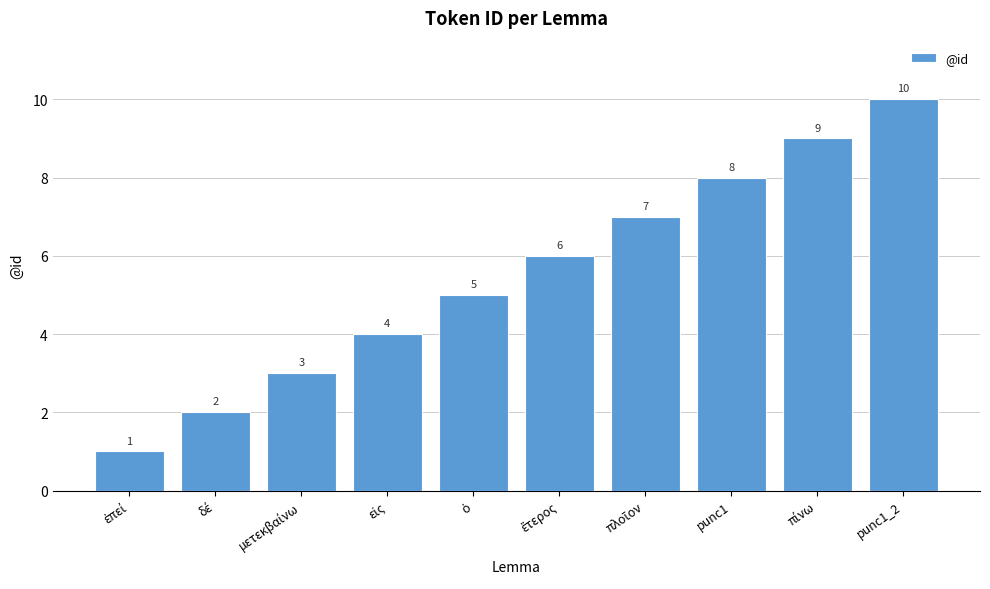

What is the sum of all values?

55